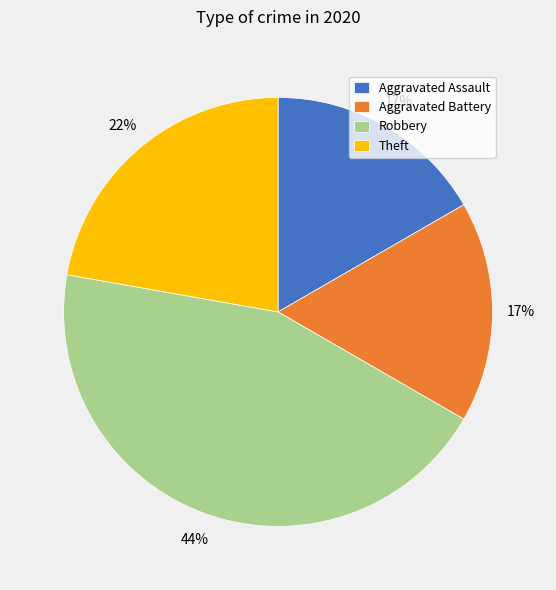

Is the sum of Aggravated Battery and Theft greater than half?

No